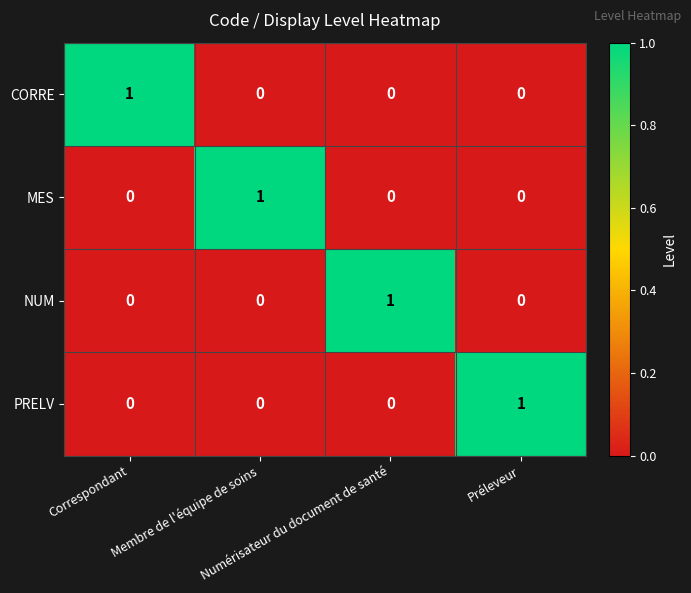

Count the NUM values in the range 0 to 1.

4